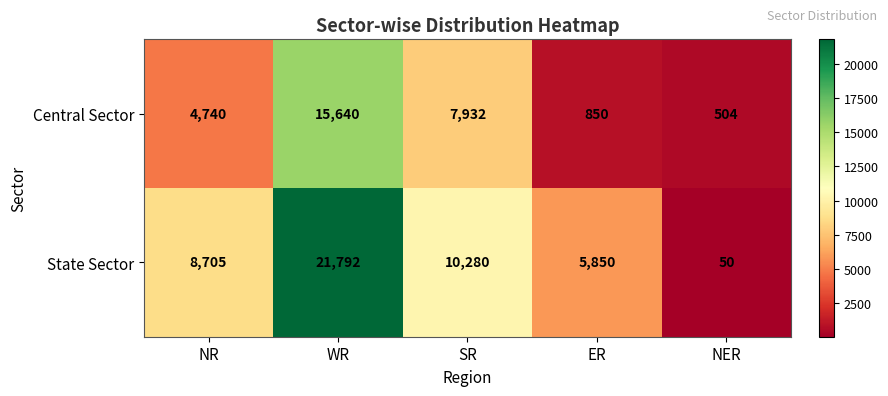

Rank the series by their maximum value, from highest to lowest.

State Sector, Central Sector